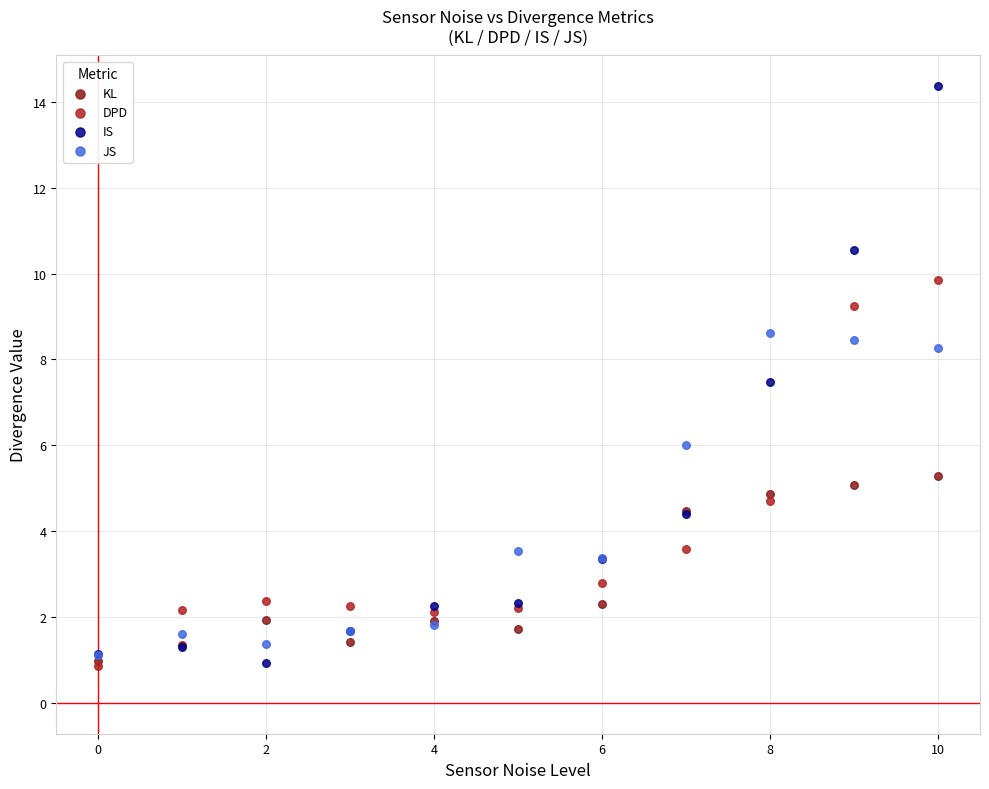

What are all the series names shown in the legend?

KL, DPD, IS, JS